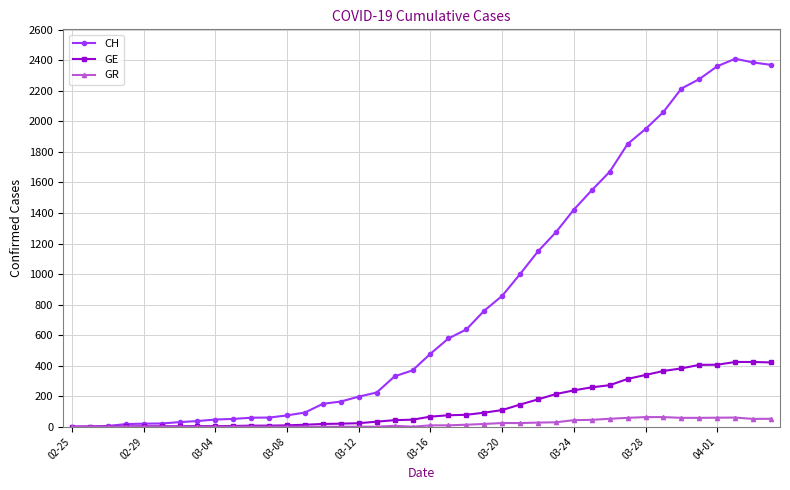

True or false: GR has more than 0 points higher than both neighbors.

True